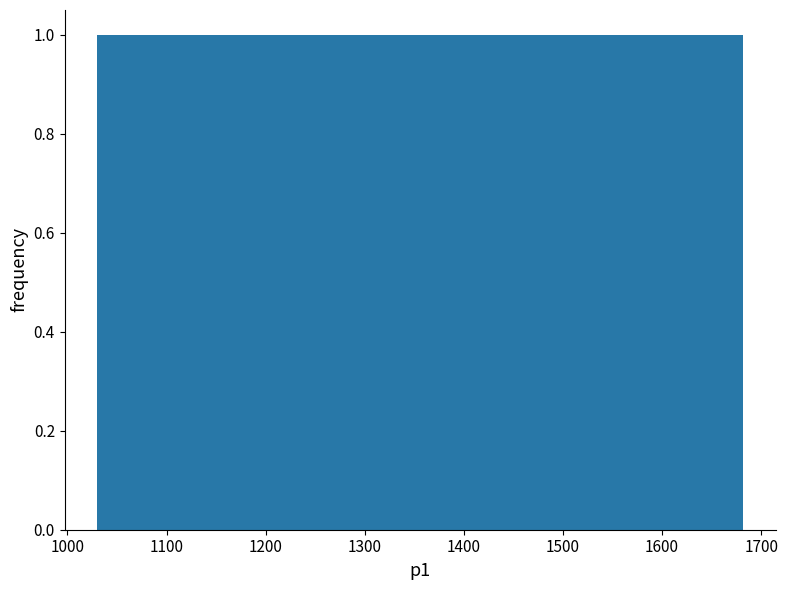

What is the height of the bar covering 1030 to 1120 on the x-axis? Neither the bar edges nor the heights are printed on the chart, so give them approximately, as read against the axes.

1